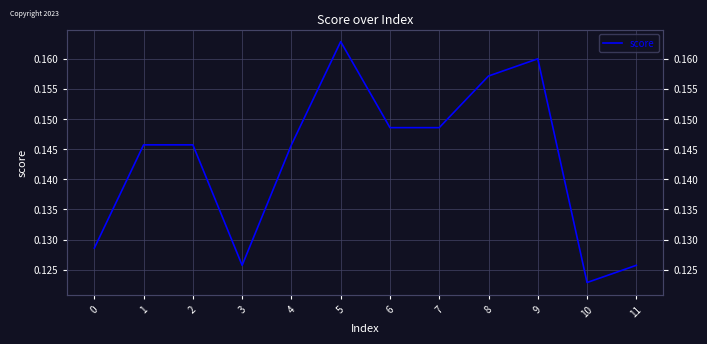

Where is the first local maximum?

5